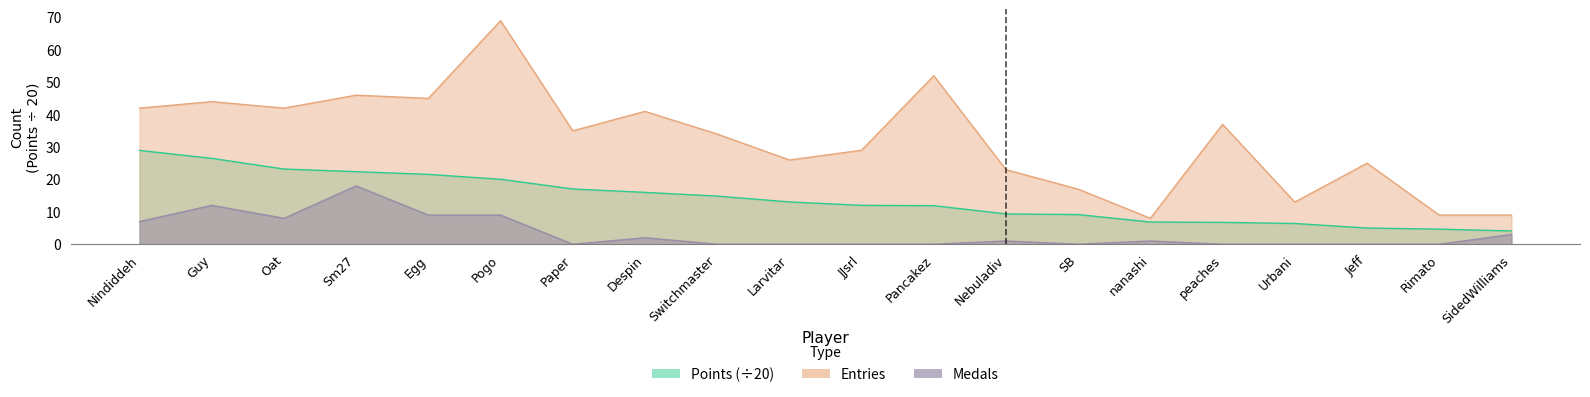

Is the value of Medals at Jeff greater than the value of Entries at Rimato?

No